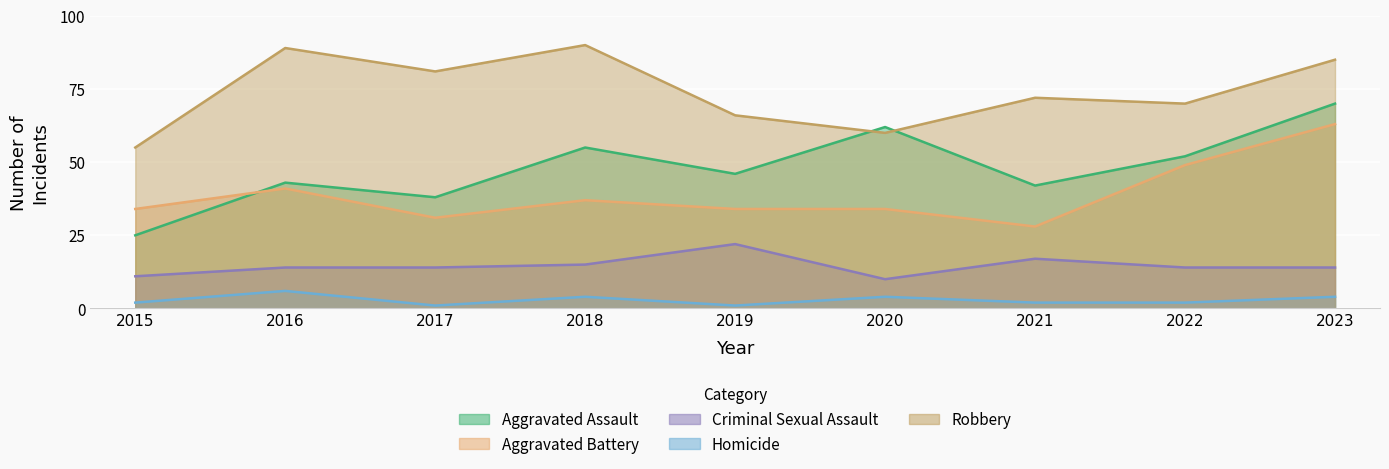

The Criminal Sexual Assault series shows 17 at 2021. True or false?

True